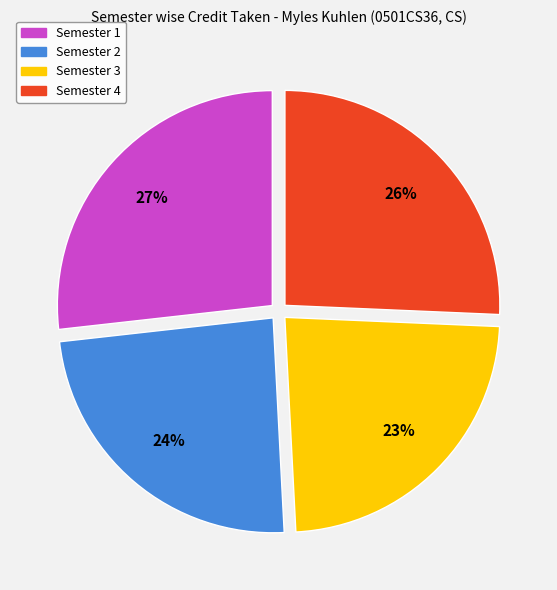

The Semester 1 slice represents 39% of the pie. True or false?

False